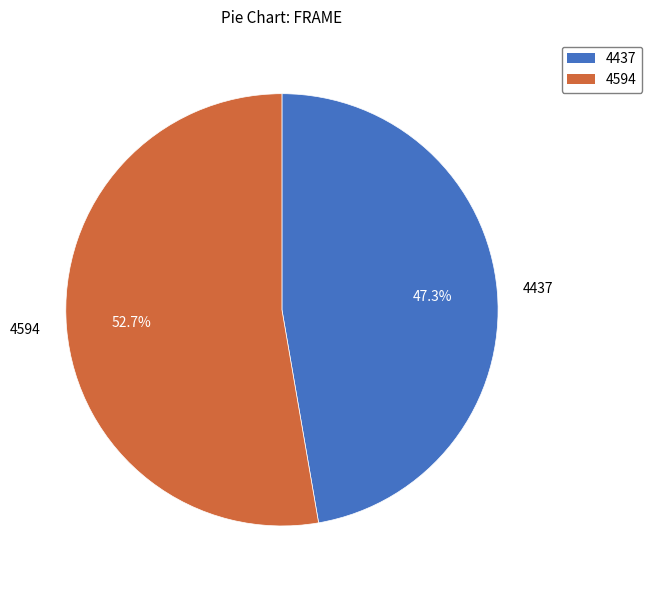

Is there any slice that represents more than half of the pie?

Yes